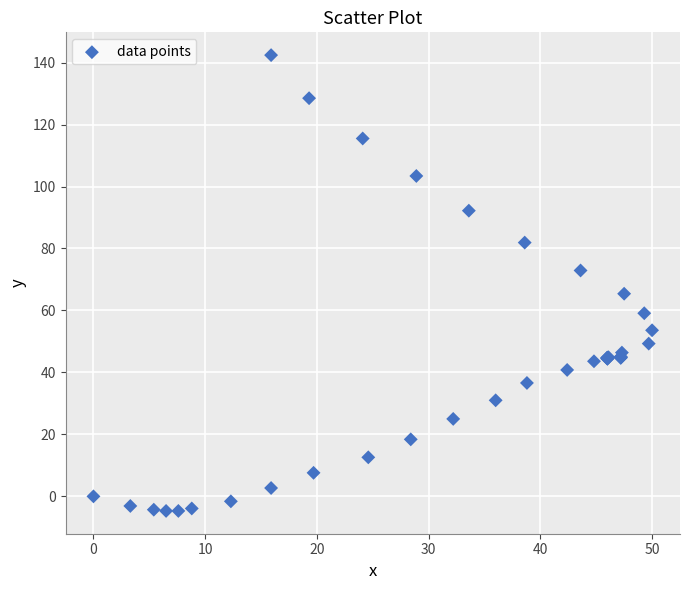

What Y value in the scatter plot is closest to 68?

65.4